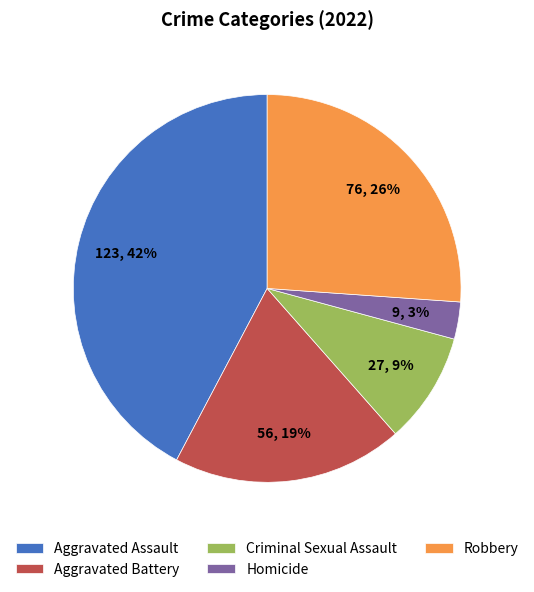

Which category has the biggest portion of the pie?

Aggravated Assault